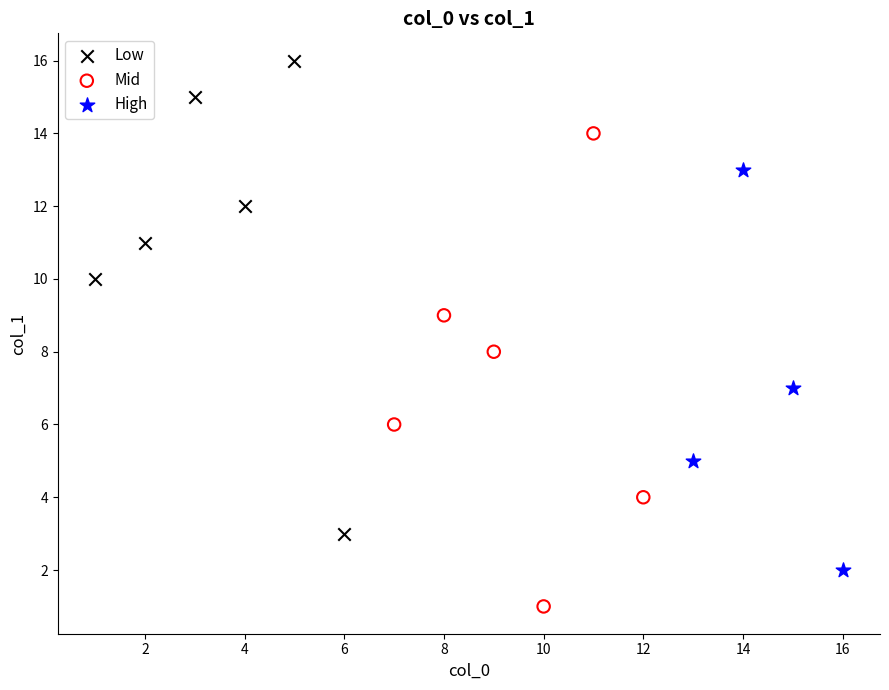

What are all the series names shown in the legend?

Low, Mid, High